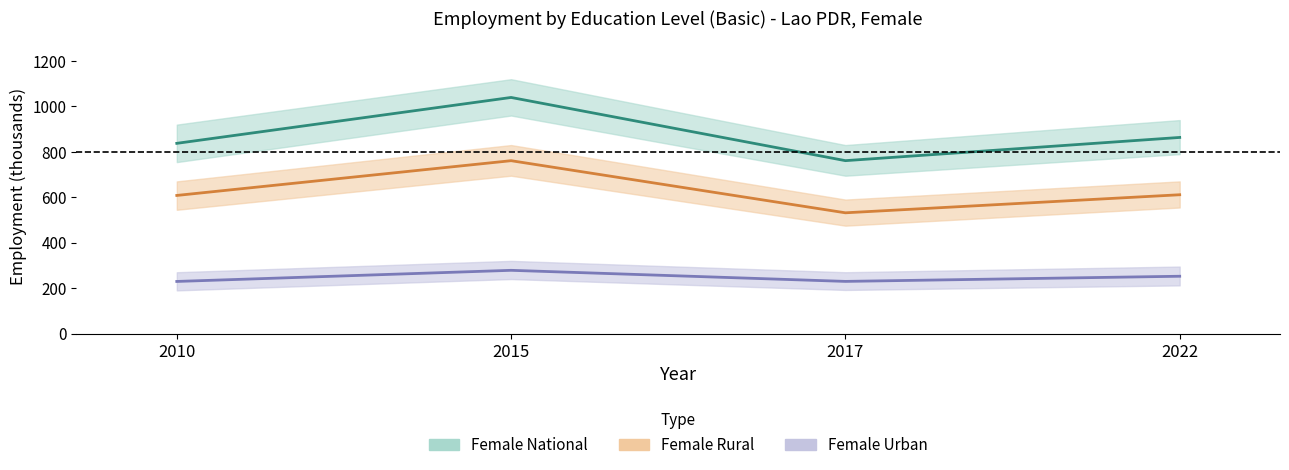

What is the maximum value shown in the chart?

1039.6